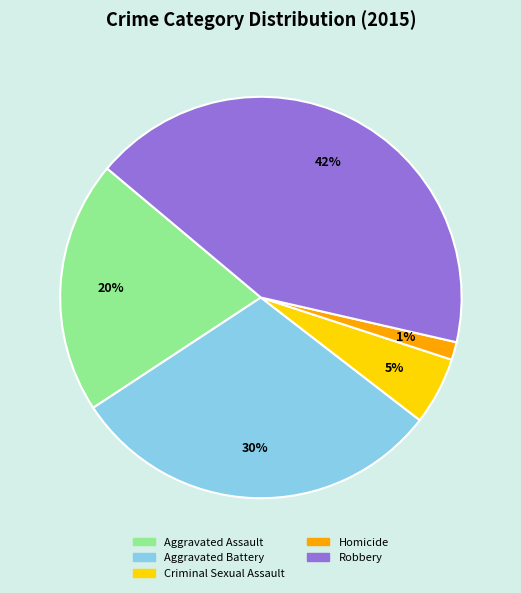

Do Robbery and Aggravated Assault together represent more than half of the pie?

Yes